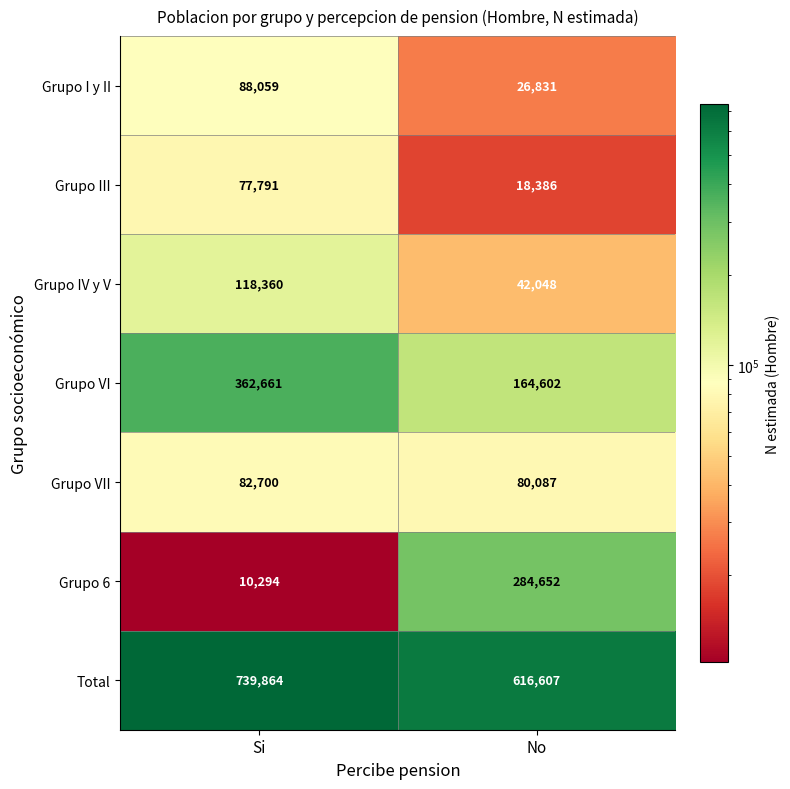

What is the greatest value displayed?

739864